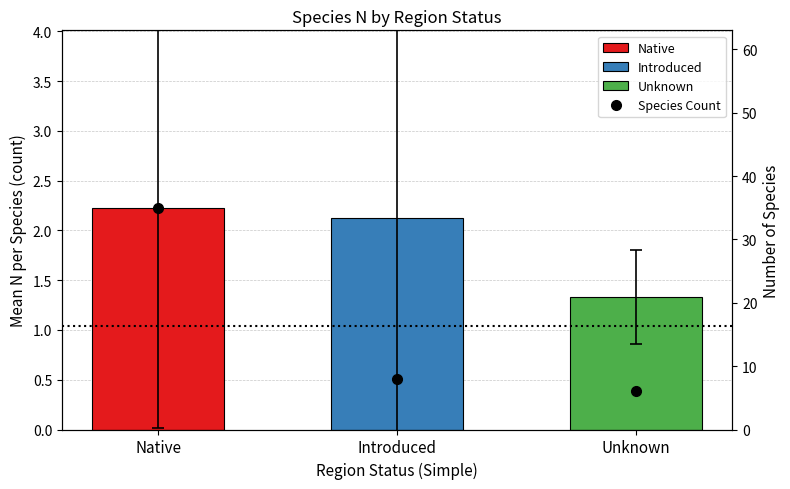

What is the label of the 3rd bar from the right?

Native